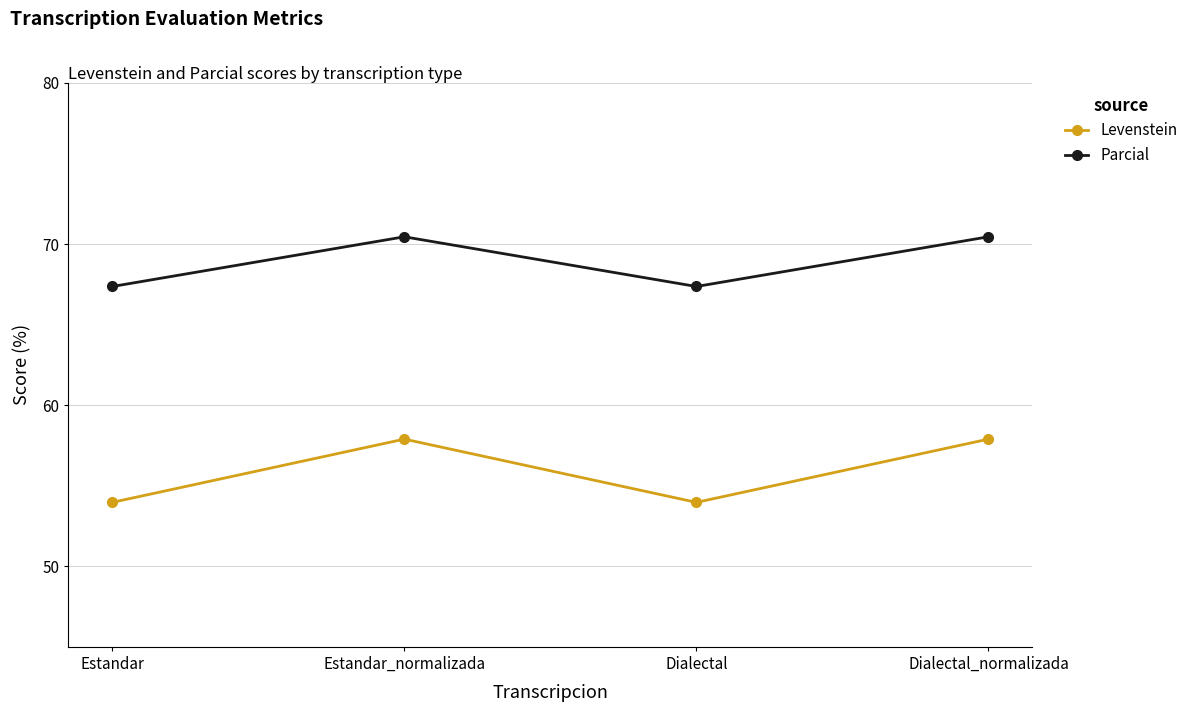

True or false: Levenstein and Parcial cross at least once.

False